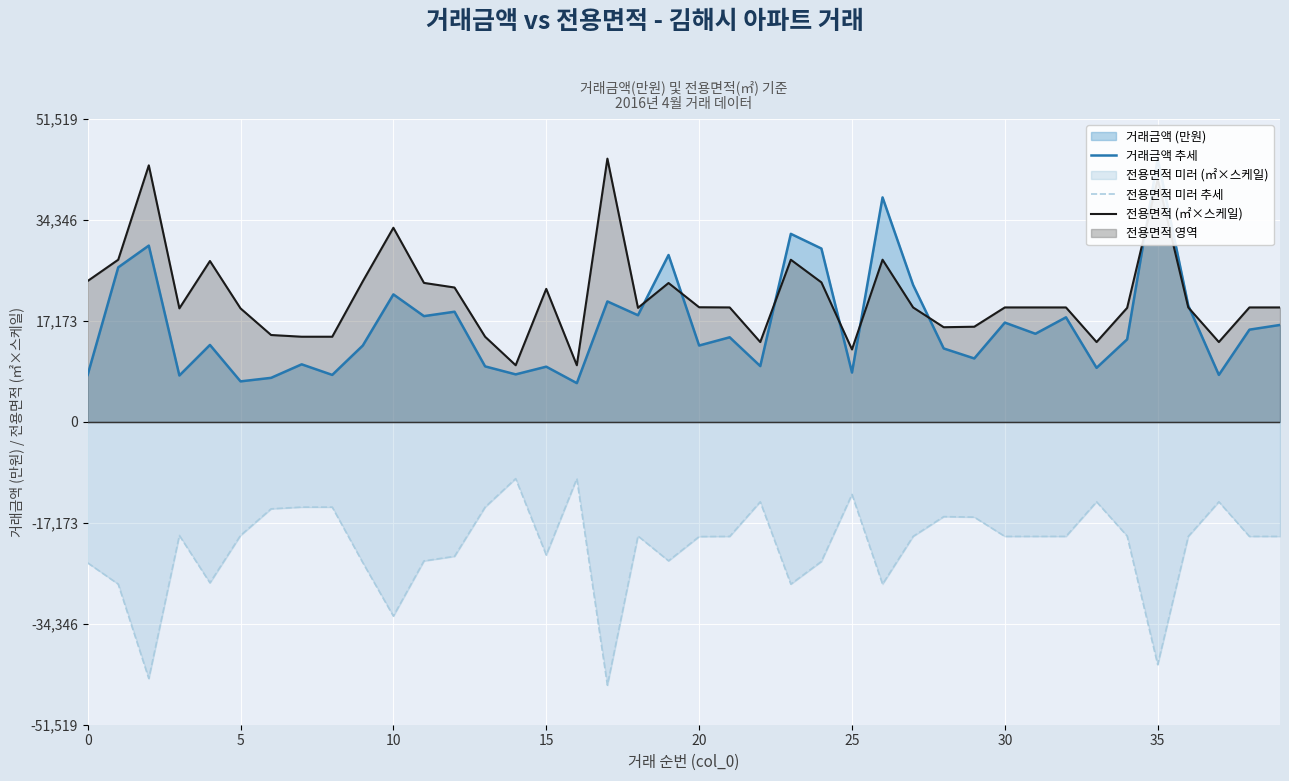

What is the sum of all 전용면적 미러 추세 values?

-853197.8